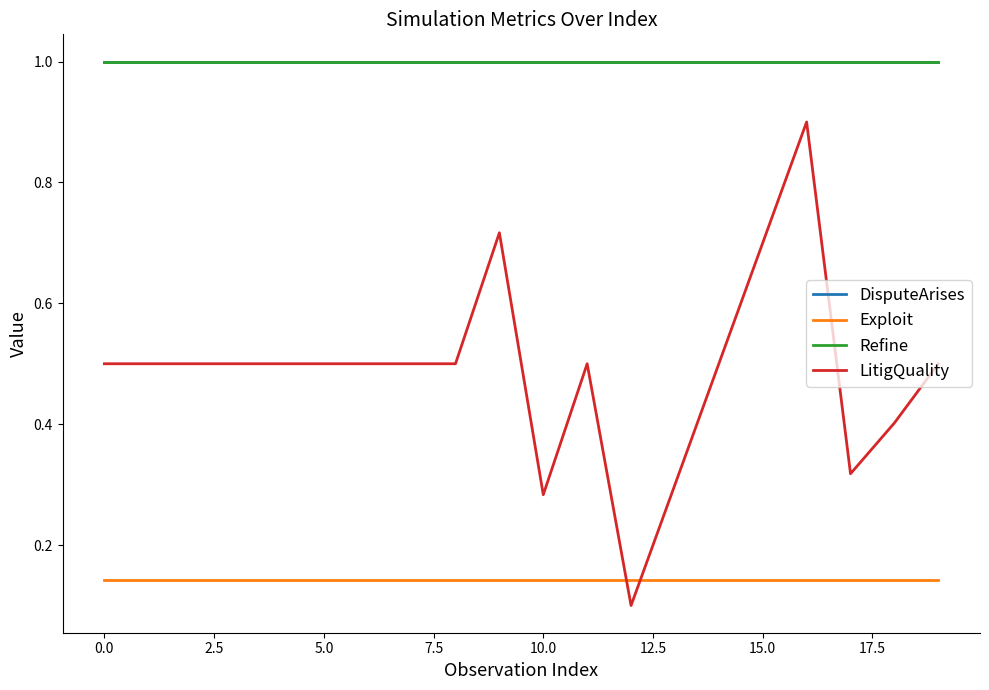

True or false: DisputeArises and LitigQuality cross at least once.

False